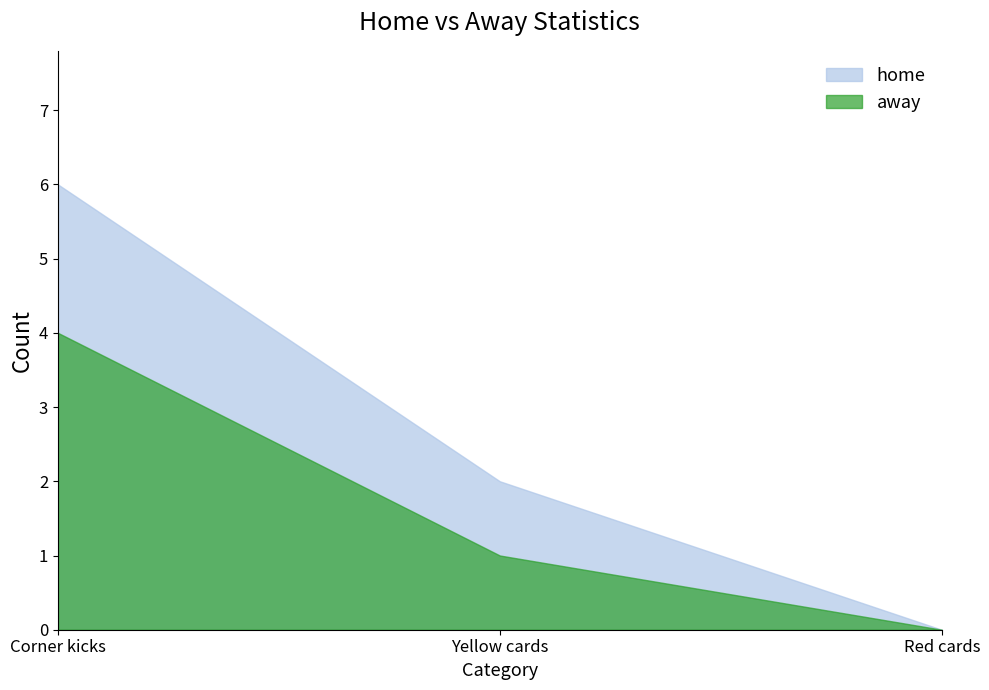

Which series has the widest spread of values?

home